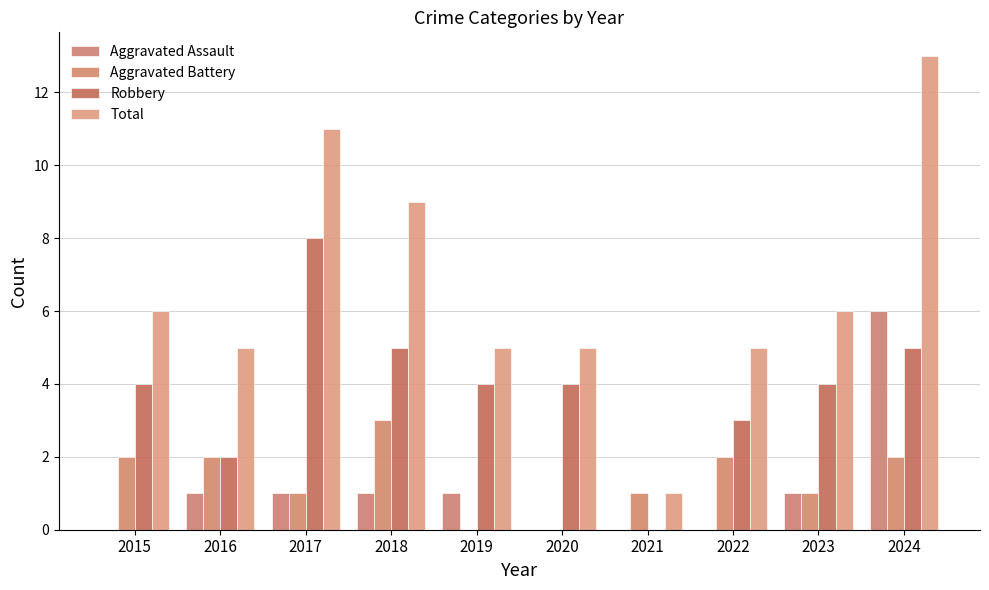

The Aggravated Battery series shows 2 at 2022. True or false?

True